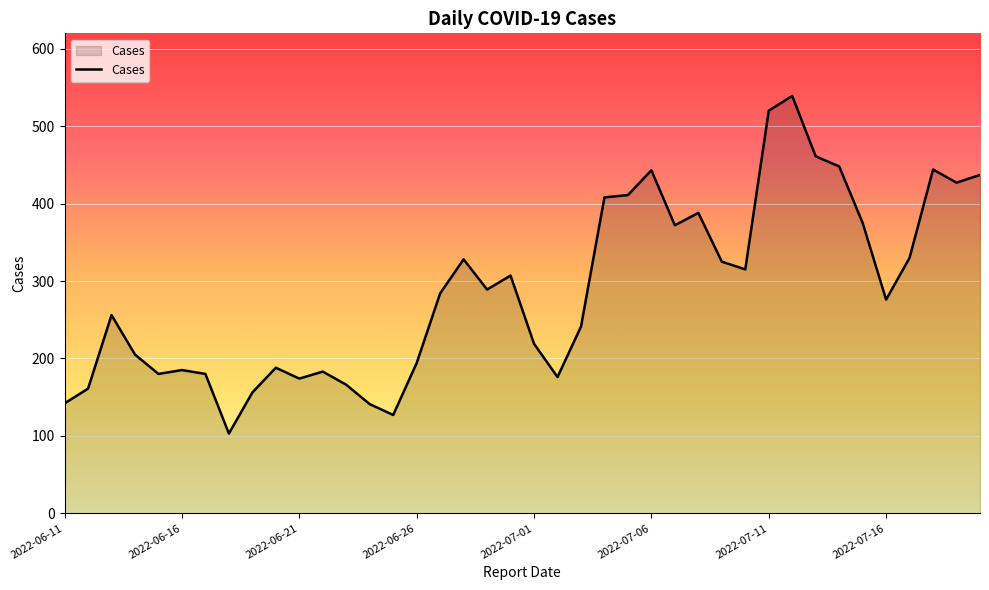

What is the minimum value shown in the chart?

103